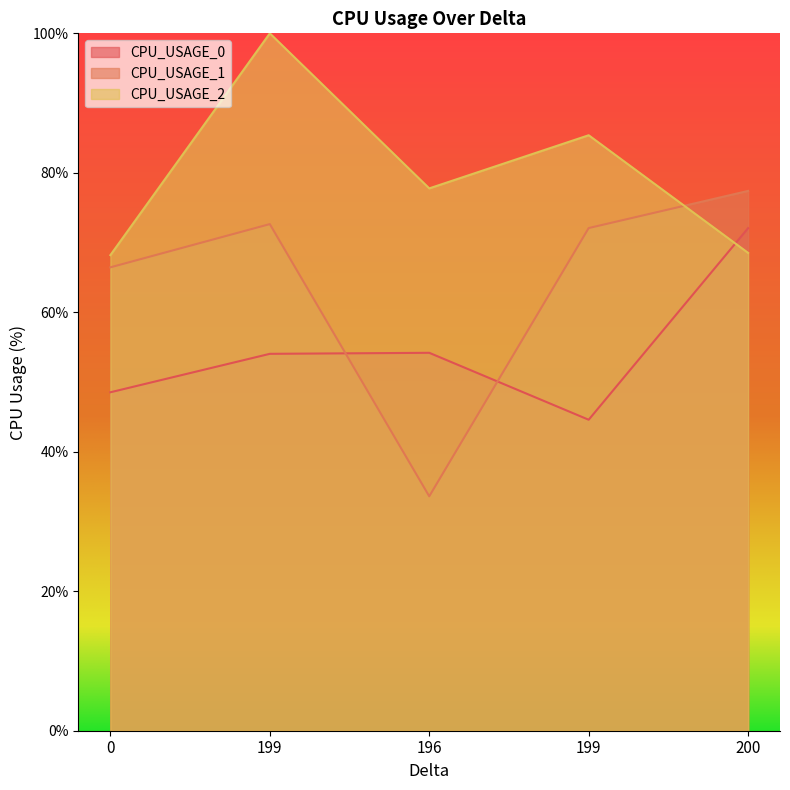

At which label does CPU_USAGE_1 reach its peak?

200